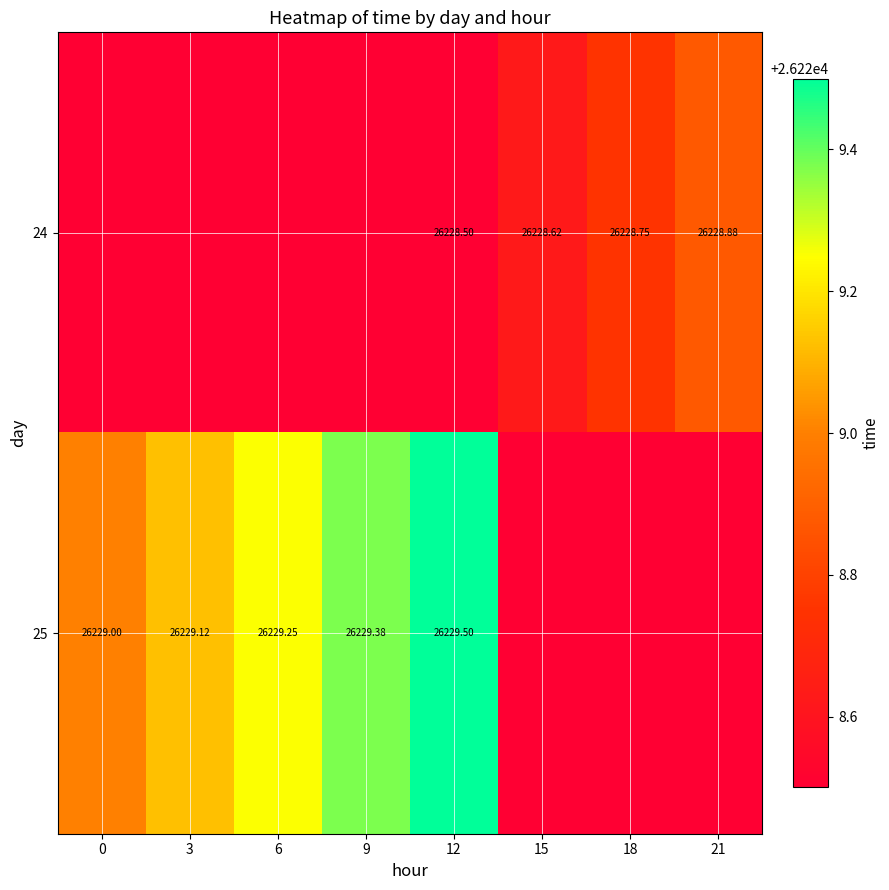

Is the value of 24 at 12 greater than the value of 25 at 12?

No